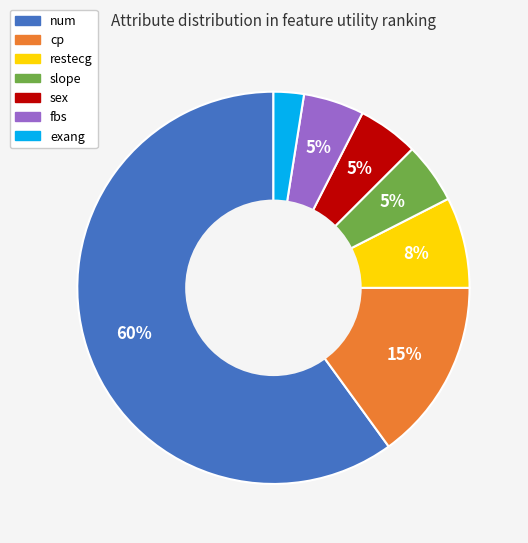

Is there any slice that represents more than half of the pie?

Yes